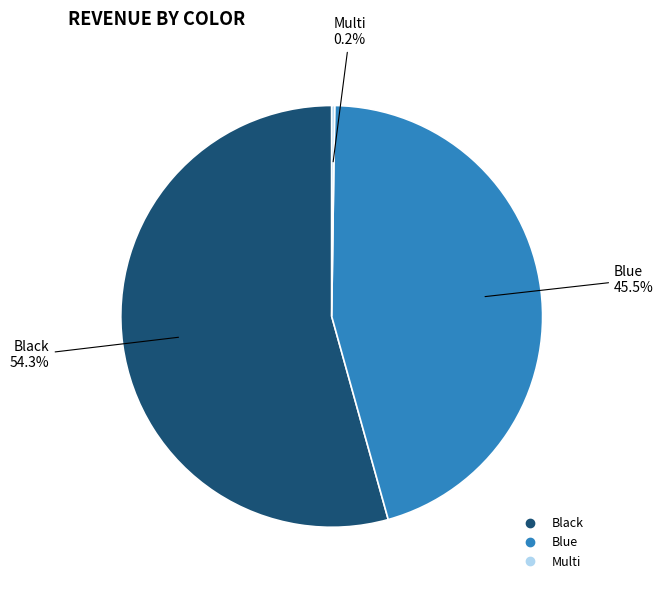

Does any single category account for the majority?

Yes